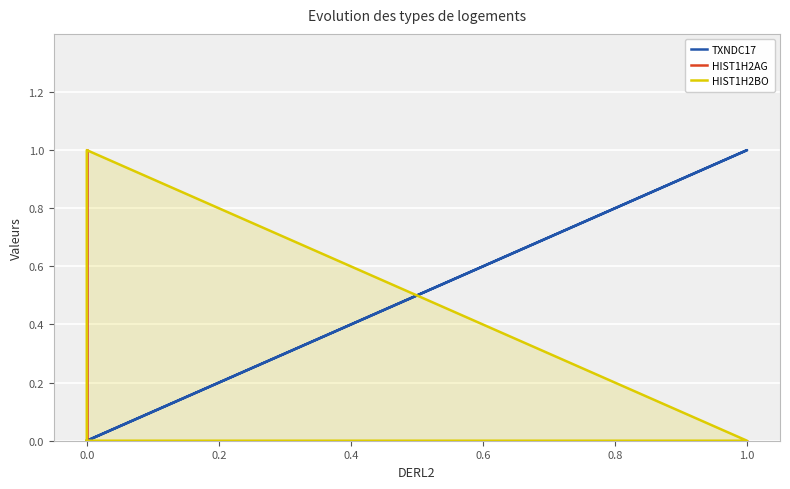

How many interior local peaks does the HIST1H2BO series have?

1